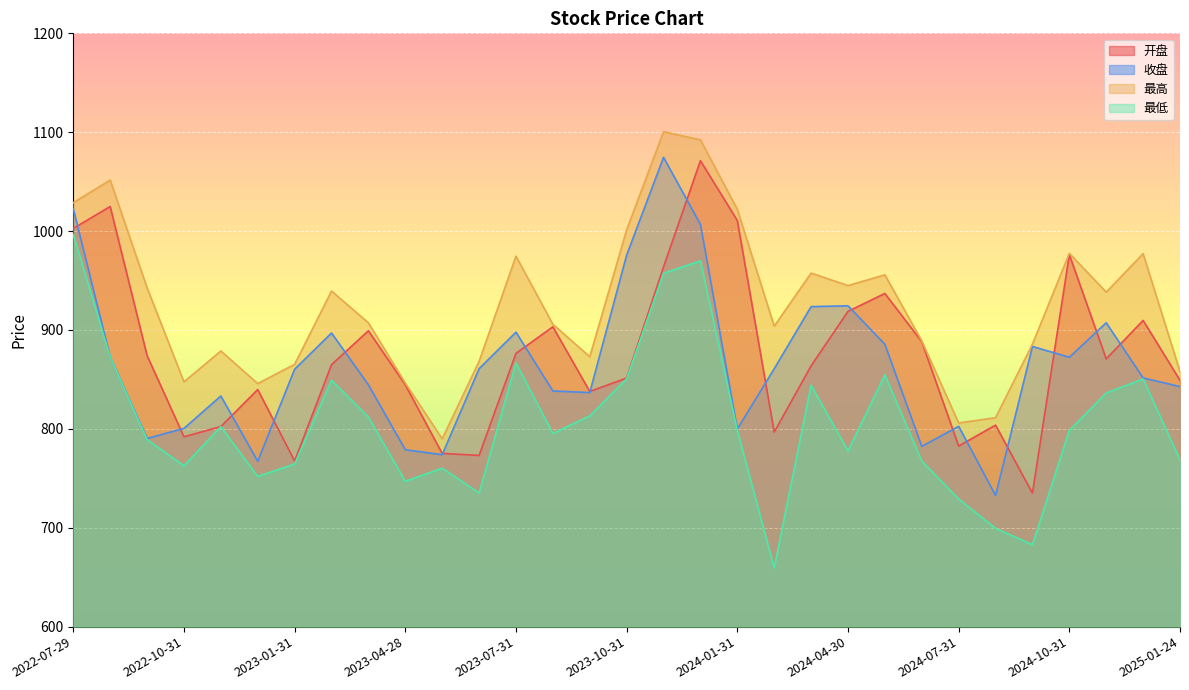

Which series has the widest spread of values?

收盘